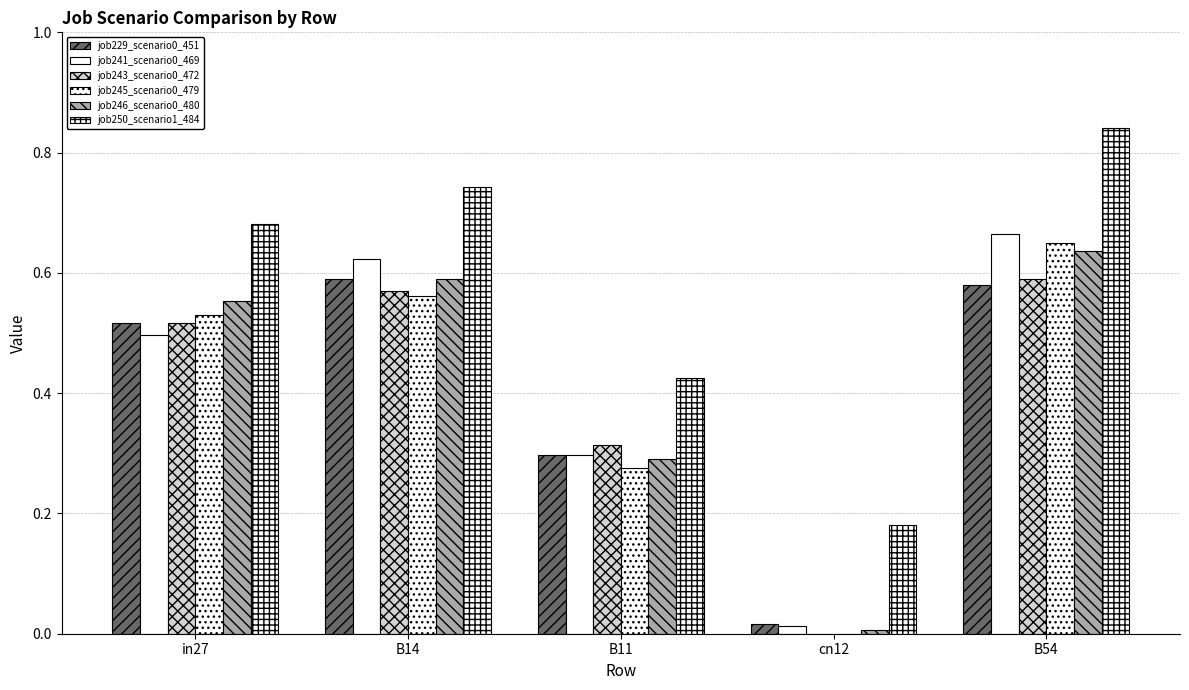

Between B14 and B54, which series saw the biggest shift?

job250_scenario1_484